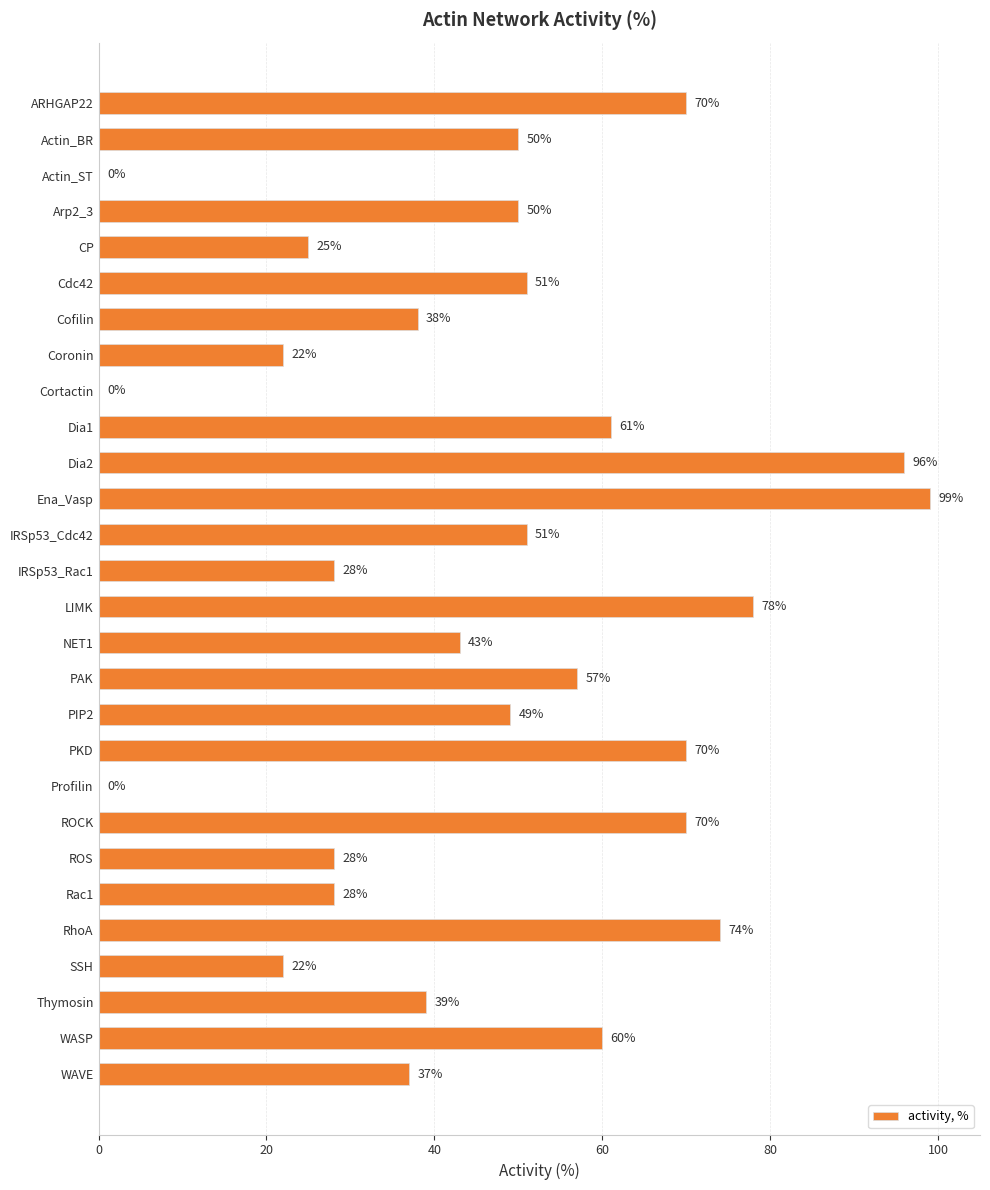

Reading bottom to top, extract all data points from this chart.

WAVE=37	WASP=60	Thymosin=39	SSH=22	RhoA=74	Rac1=28	ROS=28	ROCK=70	Profilin=0	PKD=70	PIP2=49	PAK=57	NET1=43	LIMK=78	IRSp53_Rac1=28	IRSp53_Cdc42=51	Ena_Vasp=99	Dia2=96	Dia1=61	Cortactin=0	Coronin=22	Cofilin=38	Cdc42=51	CP=25	Arp2_3=50	Actin_ST=0	Actin_BR=50	ARHGAP22=70